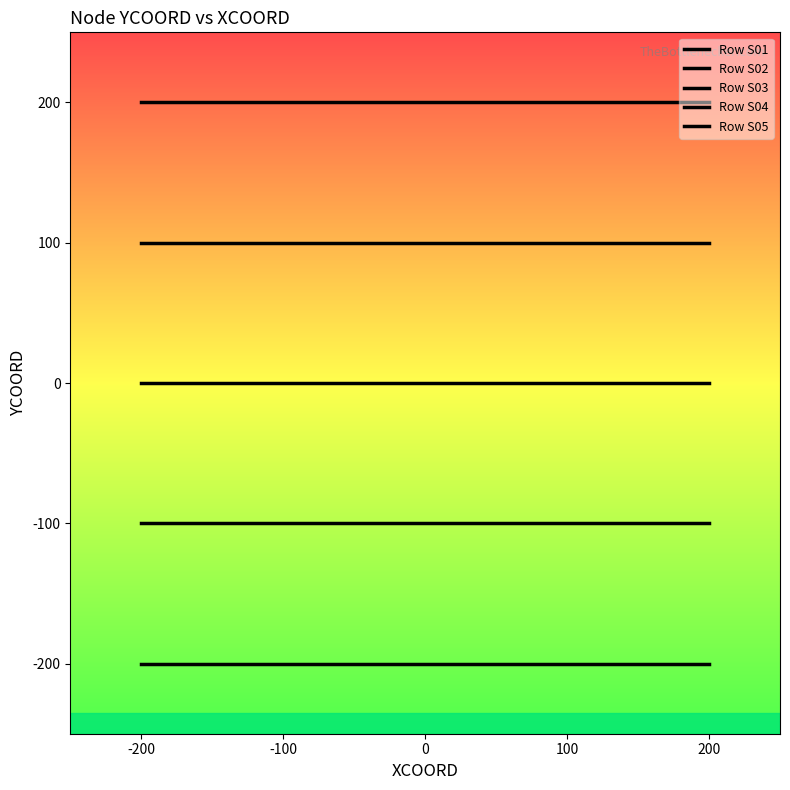

Reading left to right, extract all data points from this chart.

Row S01: 200	200	200	200	200
Row S02: 100	100	100	100	100
Row S03: 0	0	0	0	0
Row S04: -100	-100	-100	-100	-100
Row S05: -200	-200	-200	-200	-200